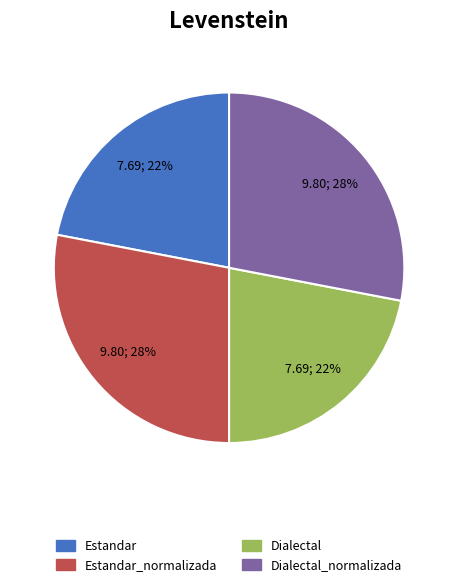

To the nearest percent, what is the difference between the largest and smallest slice percentages?

6%